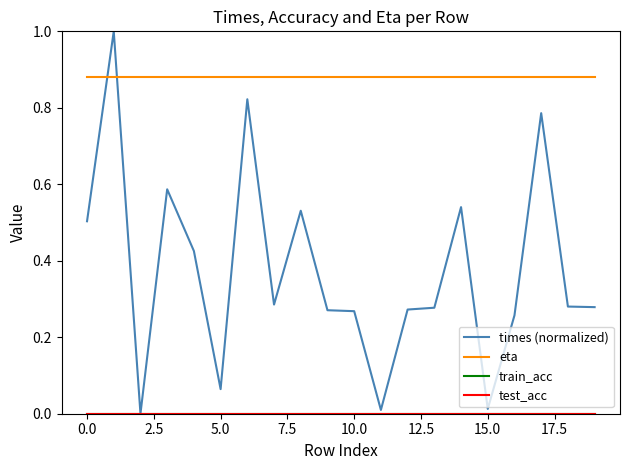

Is this an area chart (filled region under the line)?

No